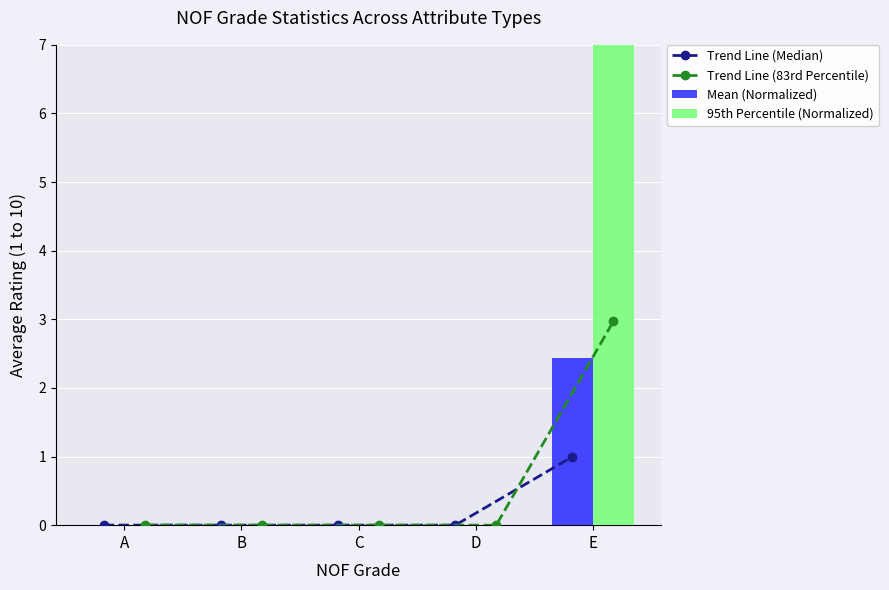

The 95th Percentile (Normalized) series shows 0.0 at A. True or false?

True